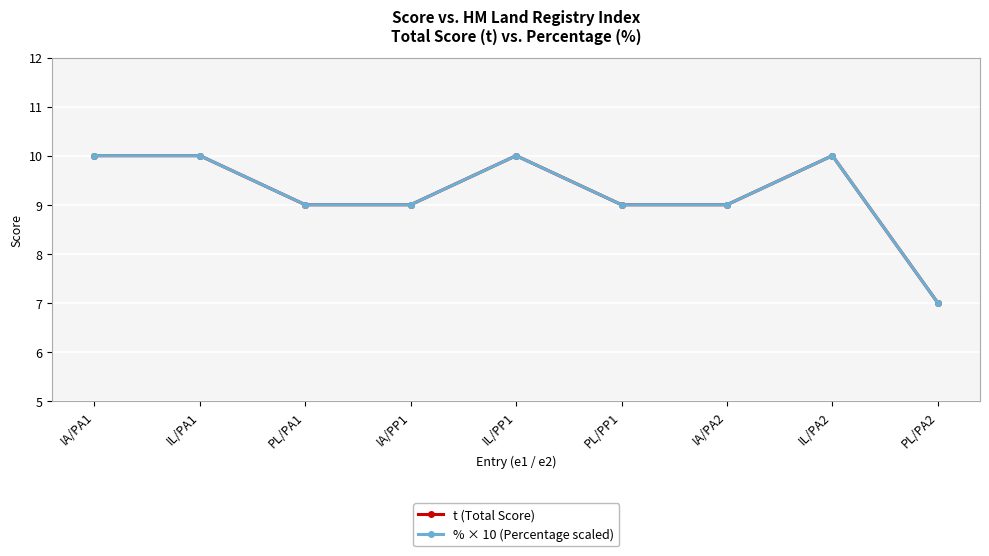

The % × 10 (Percentage scaled) series shows 10 at IL/PA2. True or false?

True